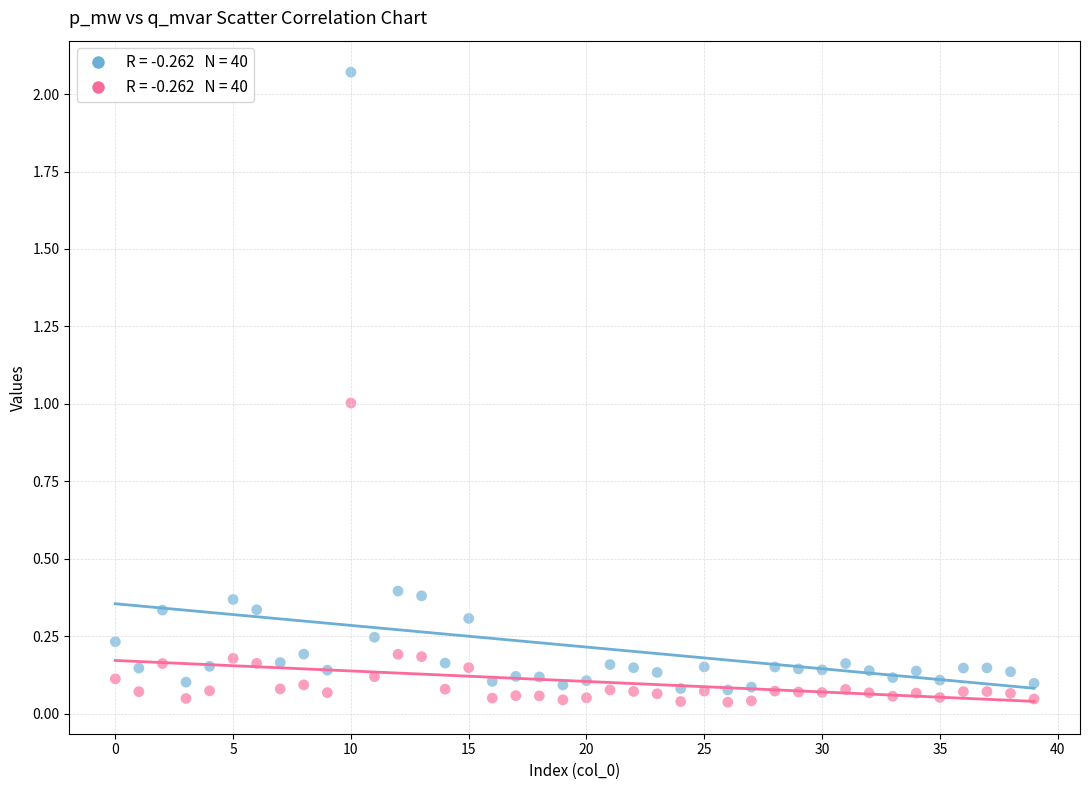

Across all data points, what is the range of Y values (max minus min)?

2.0